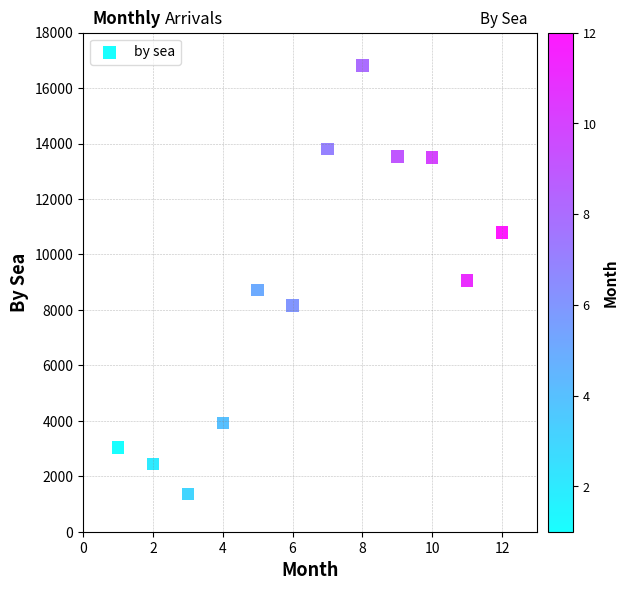

What is the range of X values (max minus min)?

11